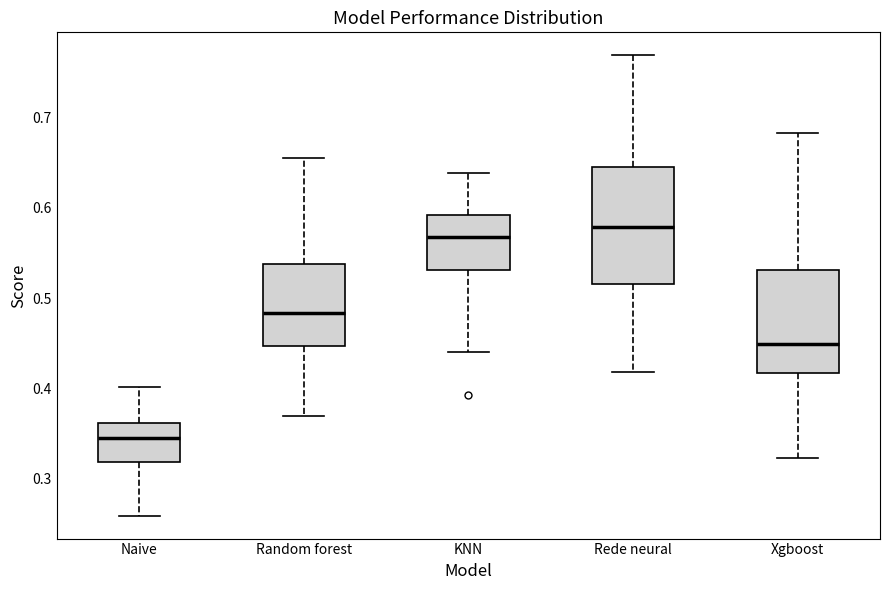

Where does the median line of the box for Random forest sit on the y-axis? The values are not printed on the chart, so give them approximately, as read against the axis.

0.48